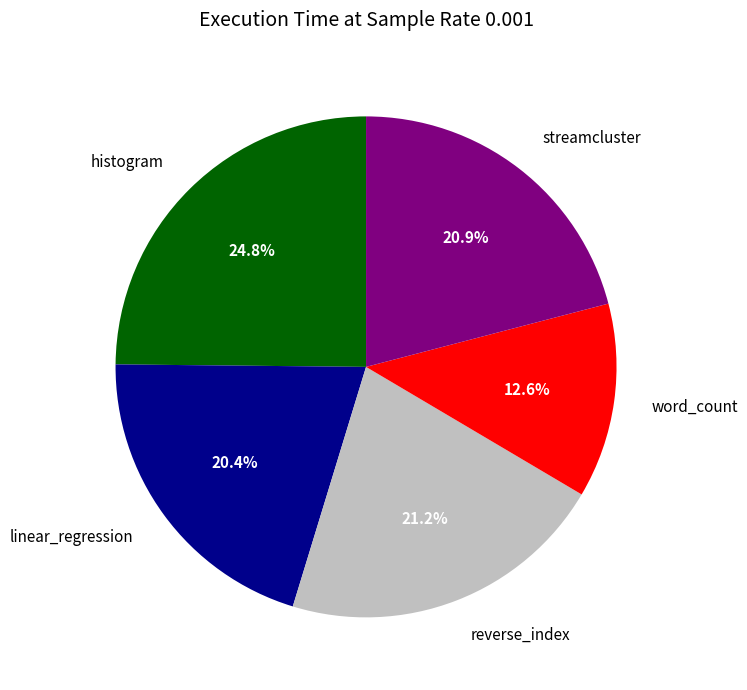

Count the number of slices in the pie.

5